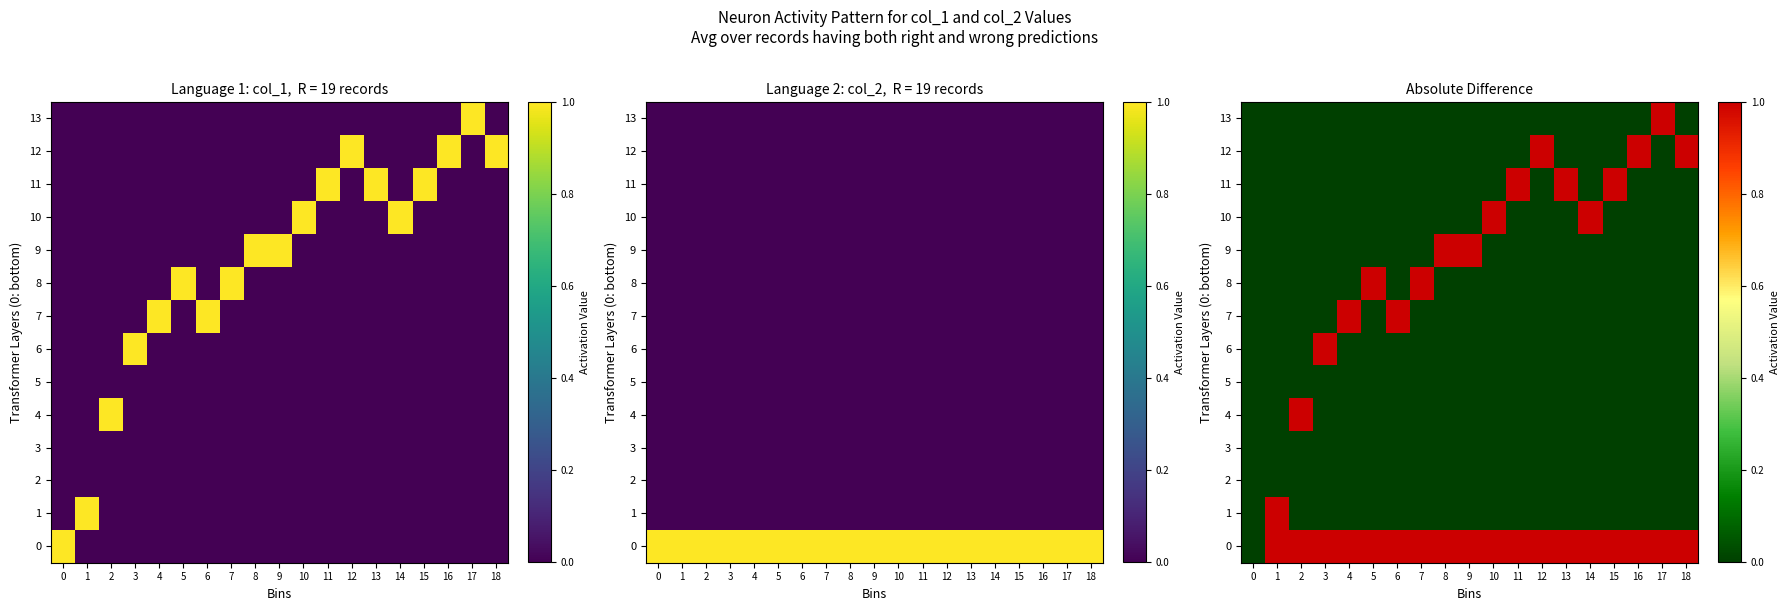

What is the spread (max minus min) of values at 4?

1